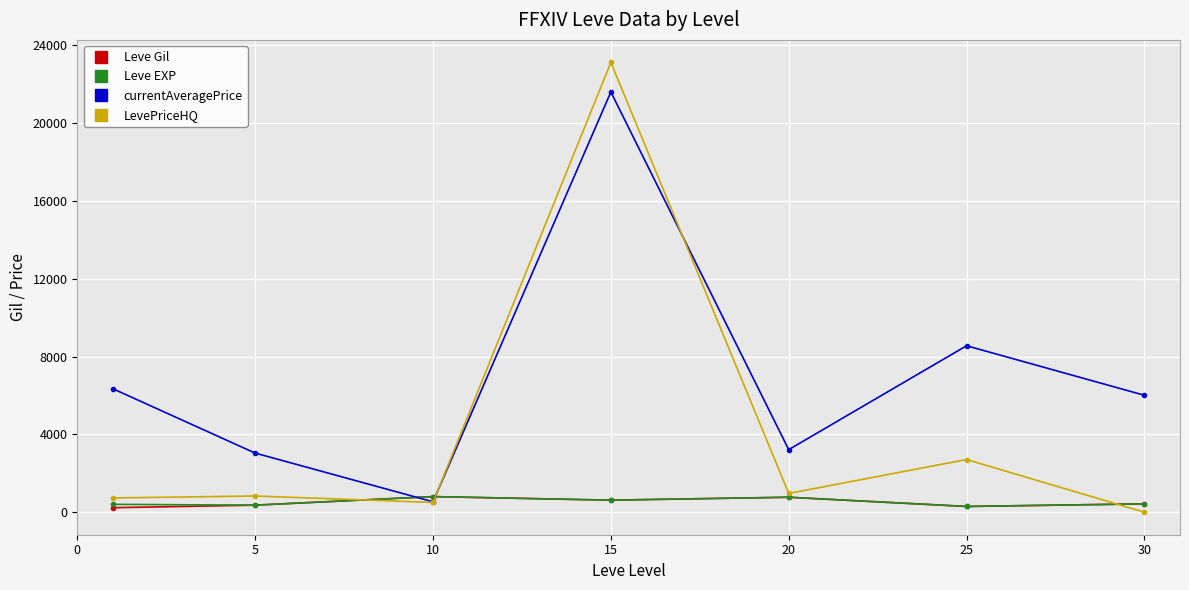

What are all the series names shown in the legend?

Leve Gil, Leve EXP, currentAveragePrice, LevePriceHQ